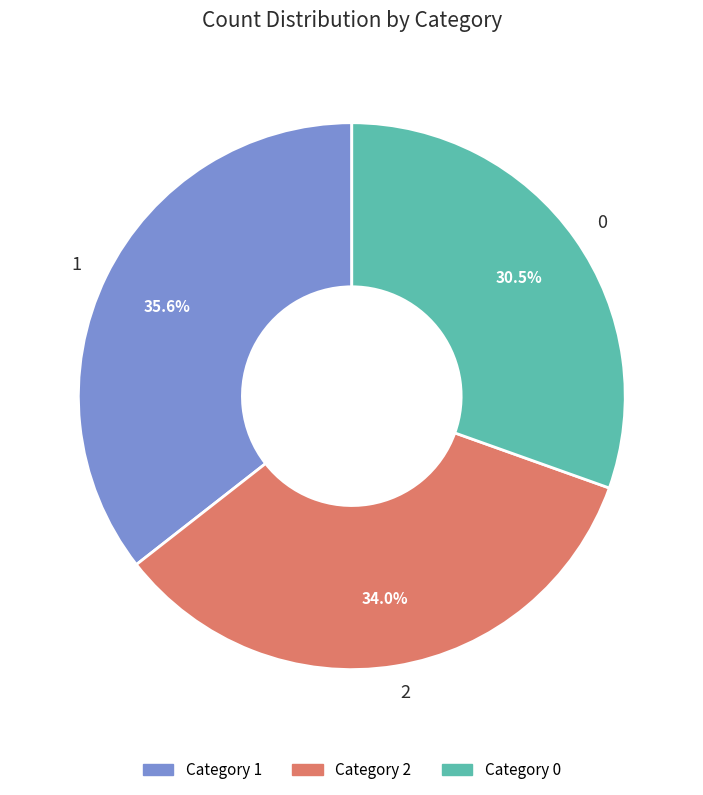

Between 0 and 2, which is larger?

2